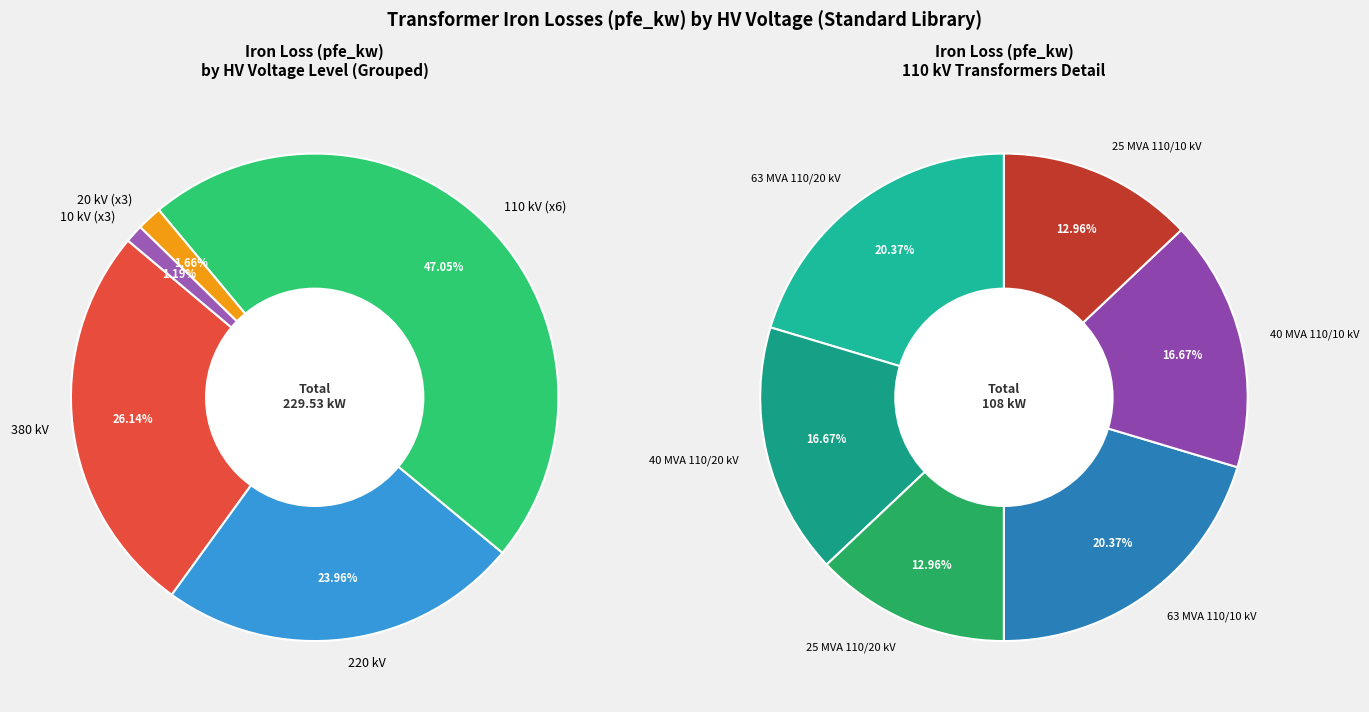

Between 380 and 20, which is larger?

380